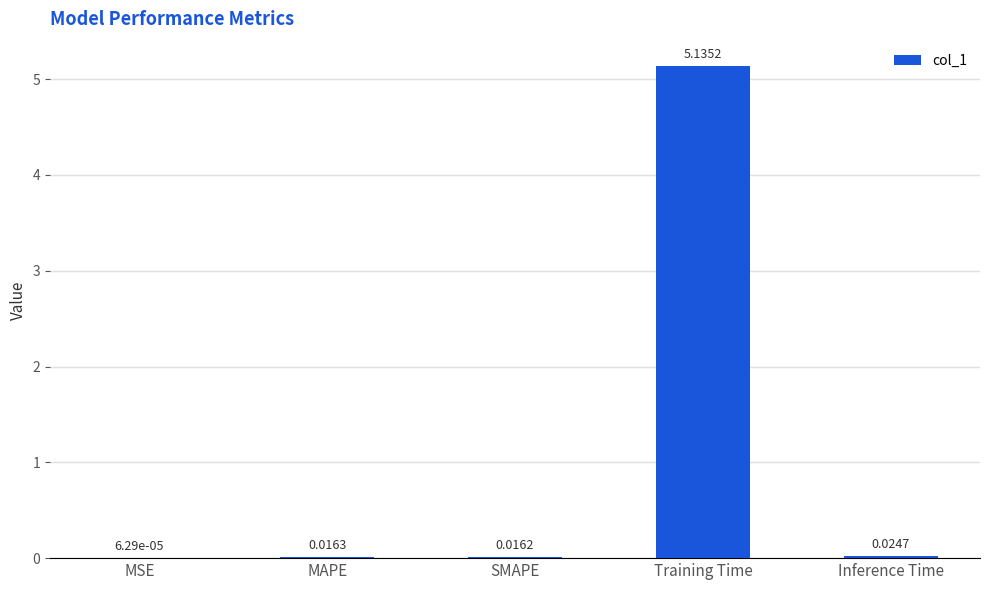

What is the change in value from MAPE to Training Time?

+5.1